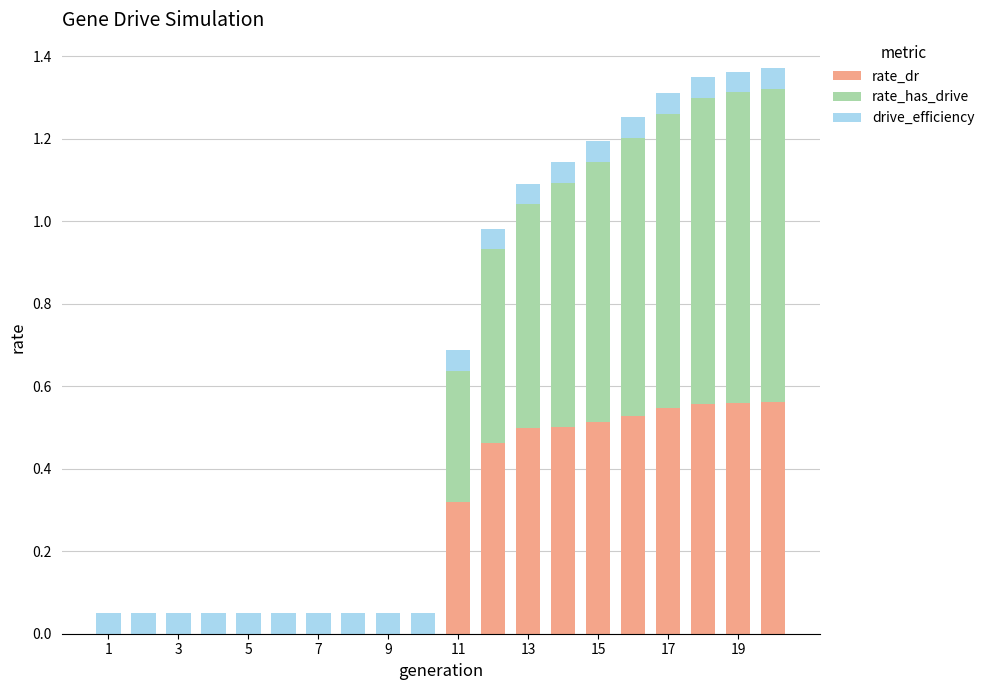

What is the sum of all rate_dr values?

5.1